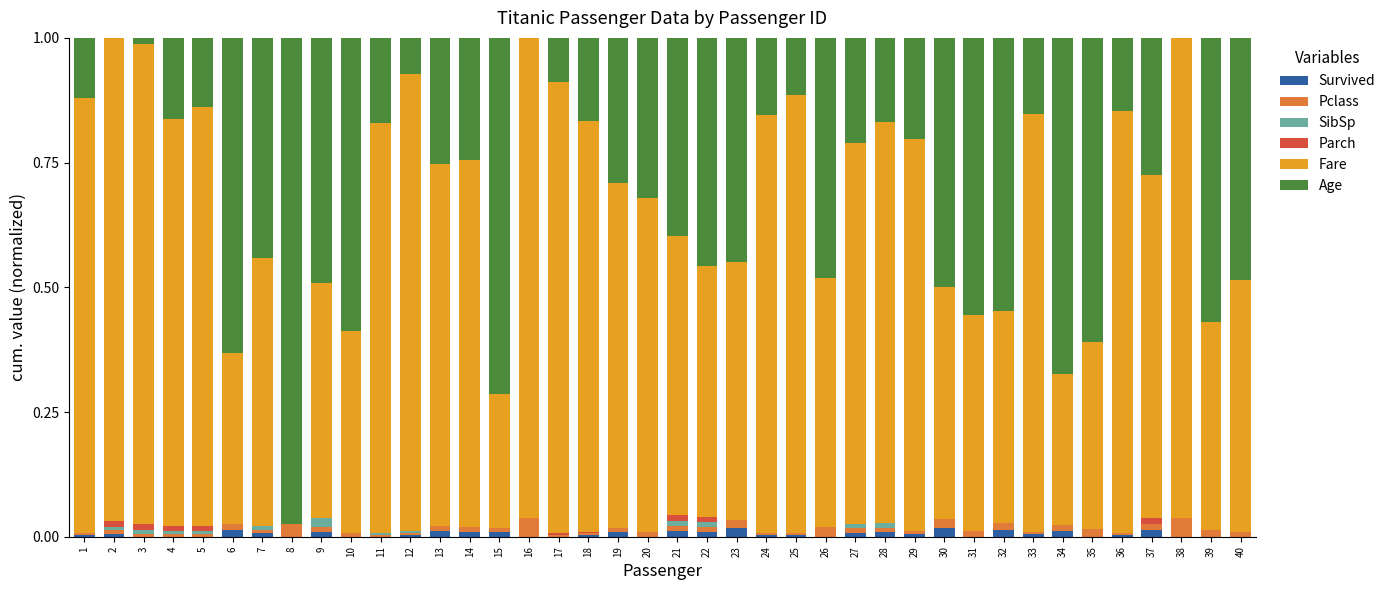

Count the SibSp values in the range 0 to 1.

40